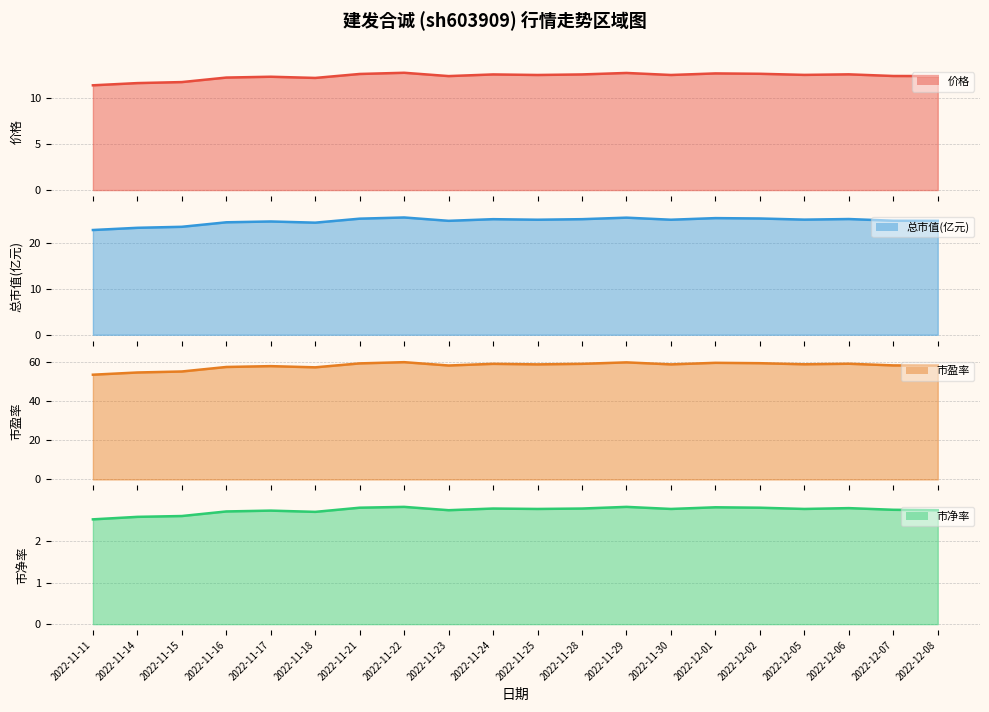

At how many categories does at least one series exceed 32?

20